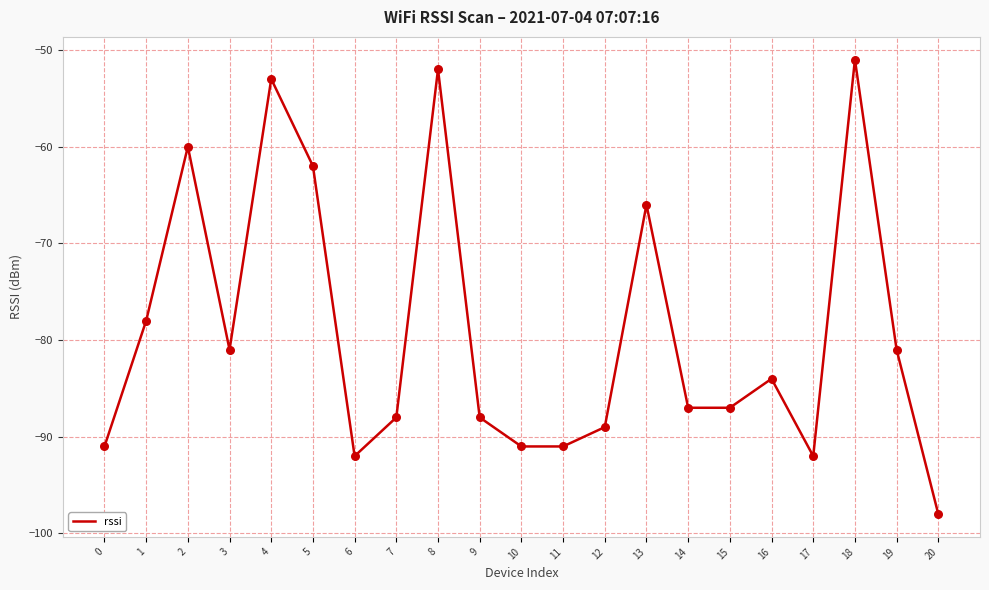

What is the change in value from 6 to 13?

+26